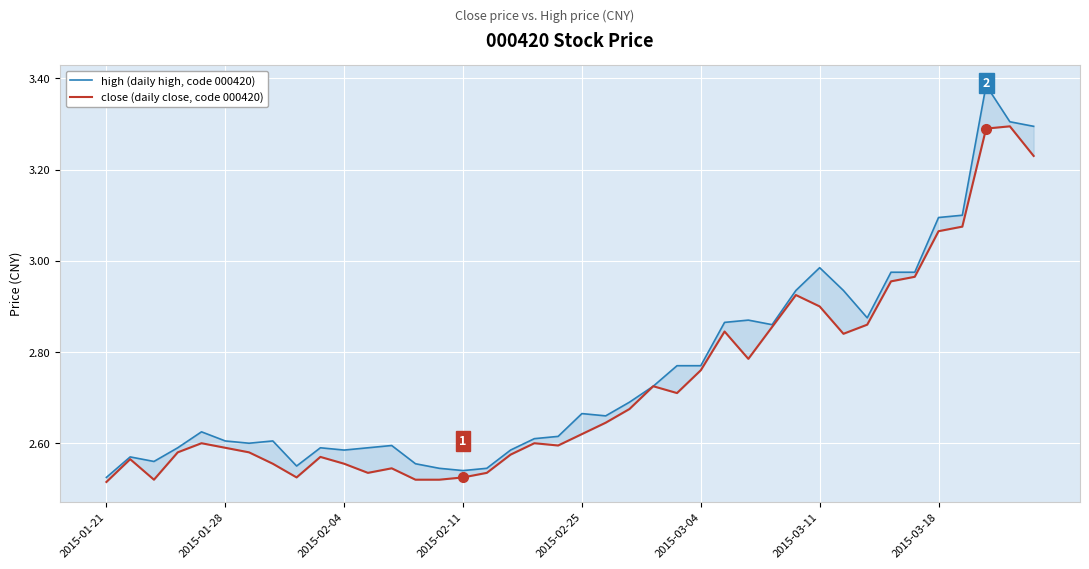

What is the sum of all high (daily high, code 000420) values?

110.3